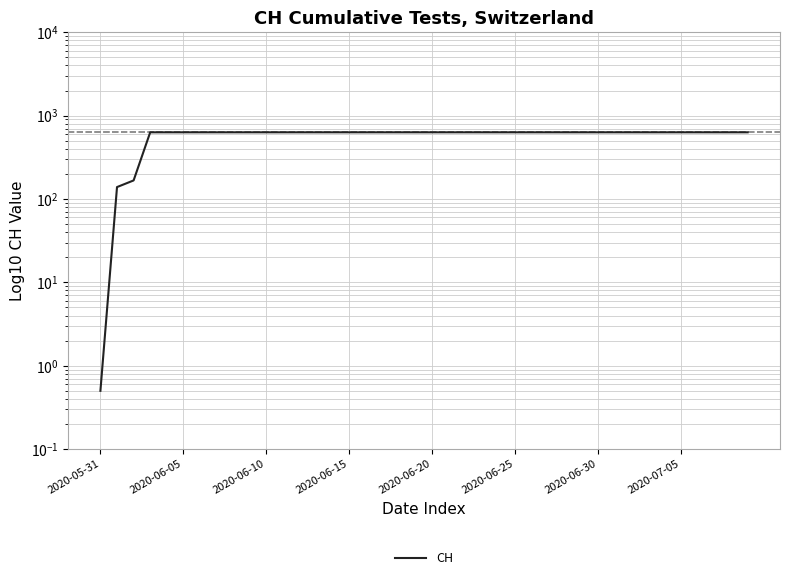

Does the chart display data point markers on the line(s)?

No